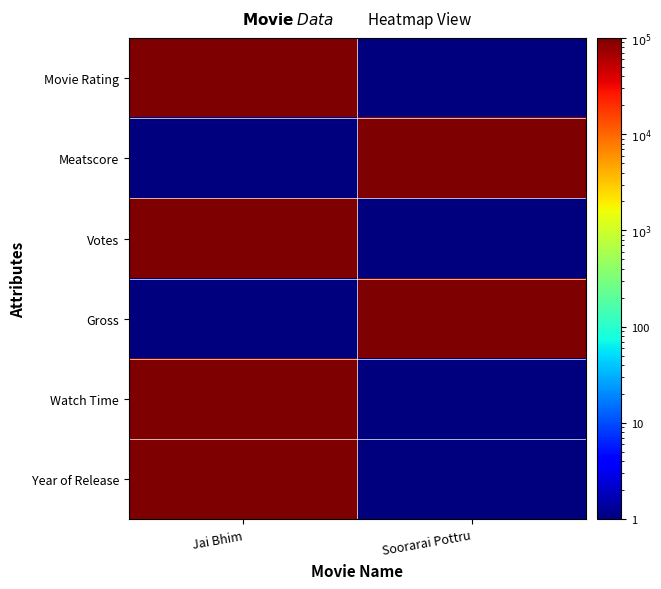

What is the greatest value displayed?

100000